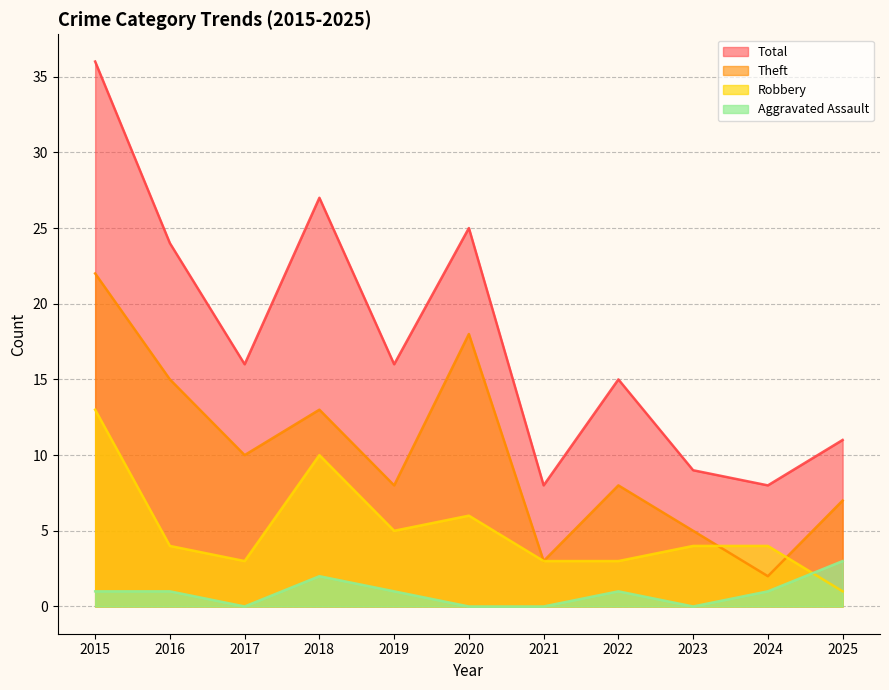

Which series has the largest total across all categories?

Total